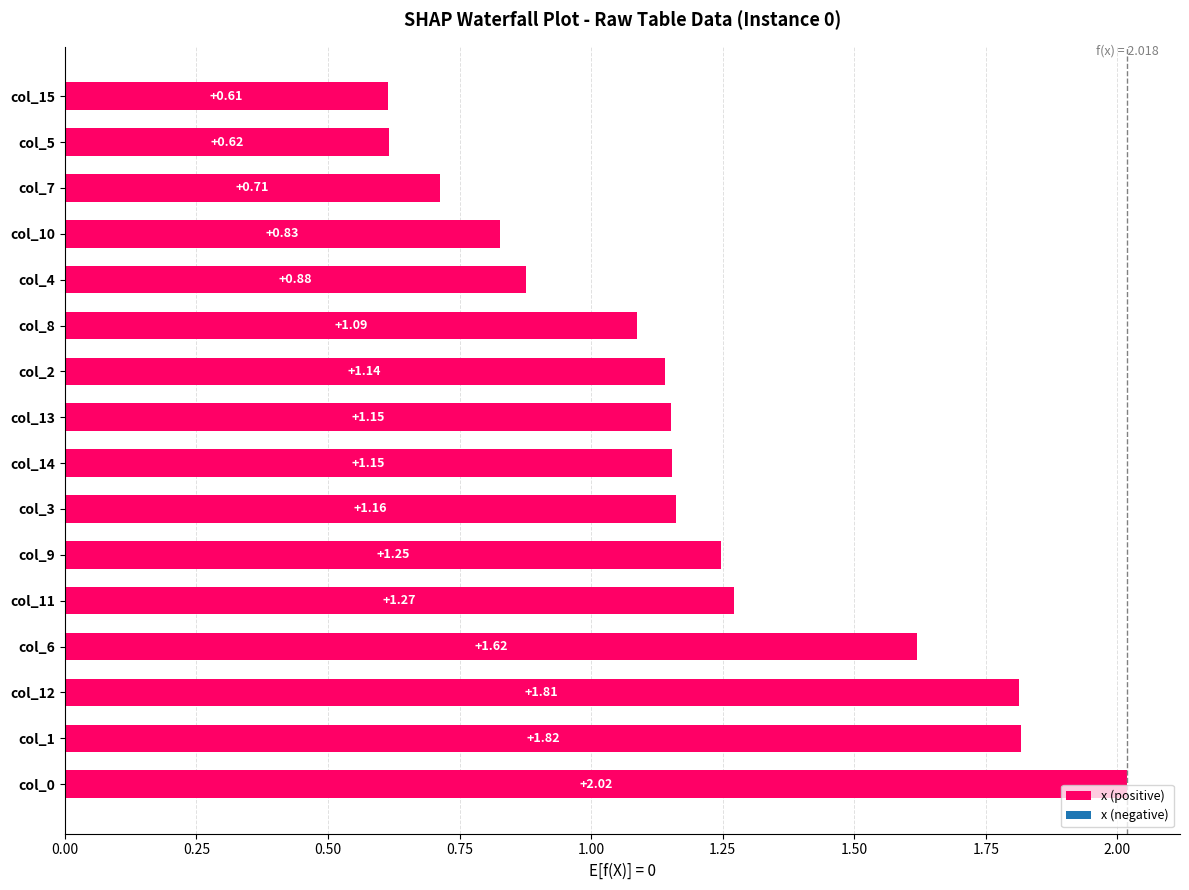

What is the sum of all values?

19.1